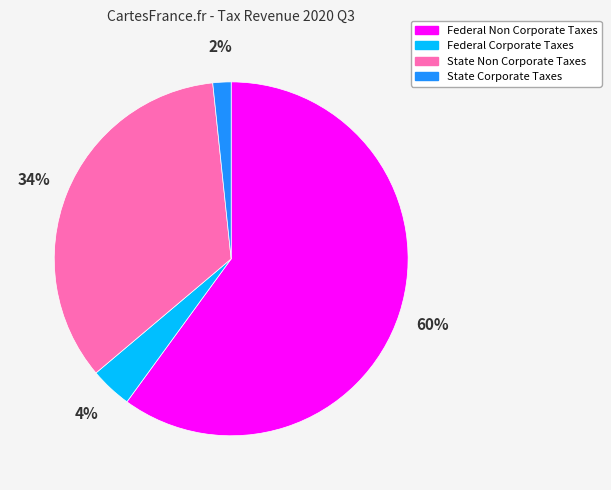

How many slices are in this pie chart?

4